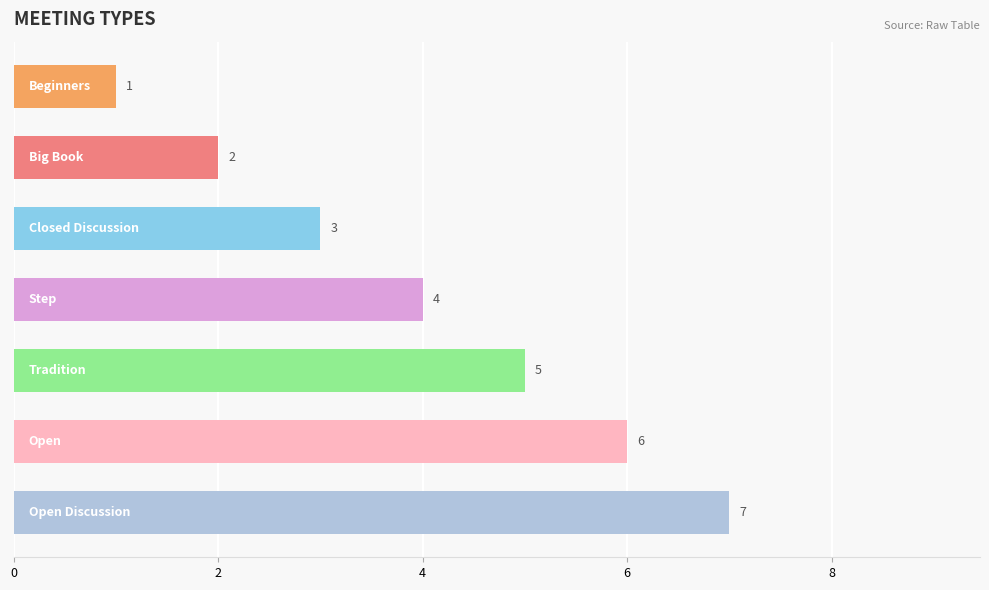

What is the value of the 4th bar from the top?

4